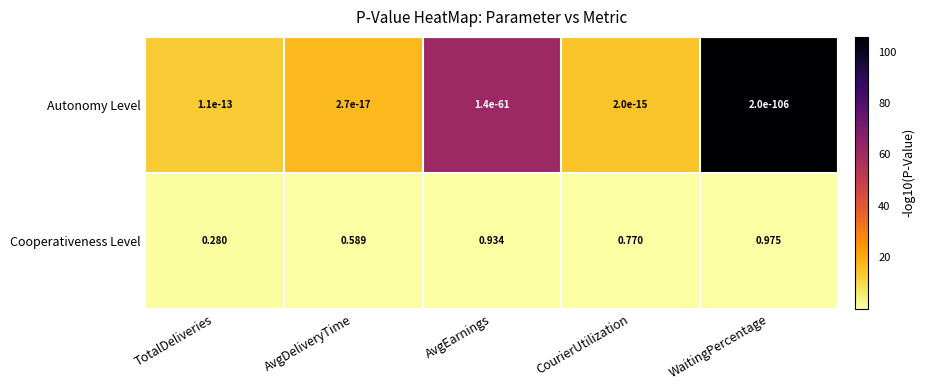

Which series has the widest spread of values?

Cooperativeness Level